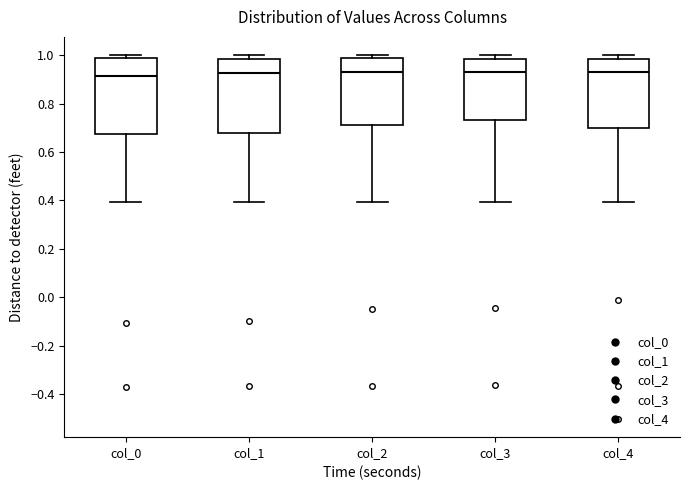

Where is the lower edge of the box for col_0 on the y-axis? The values are not printed on the chart, so give them approximately, as read against the axis.

0.68